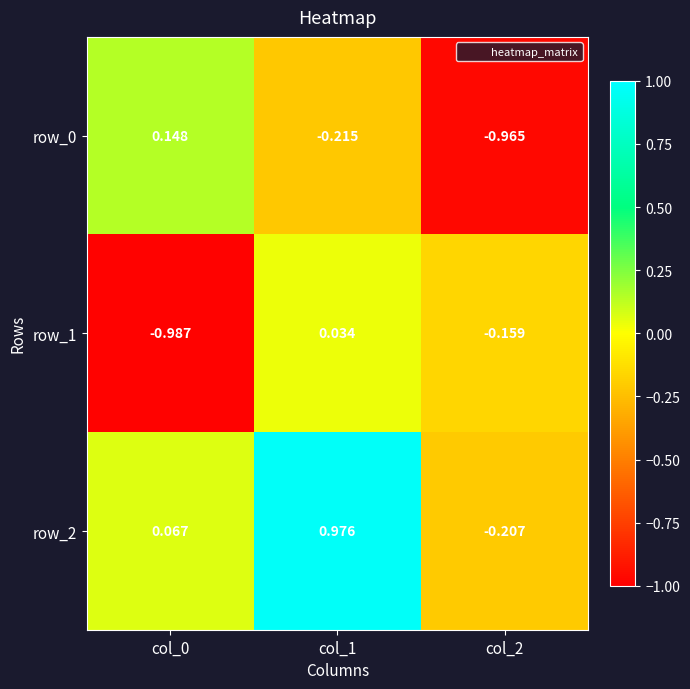

What is the difference between the highest and lowest values at col_1?

1.2